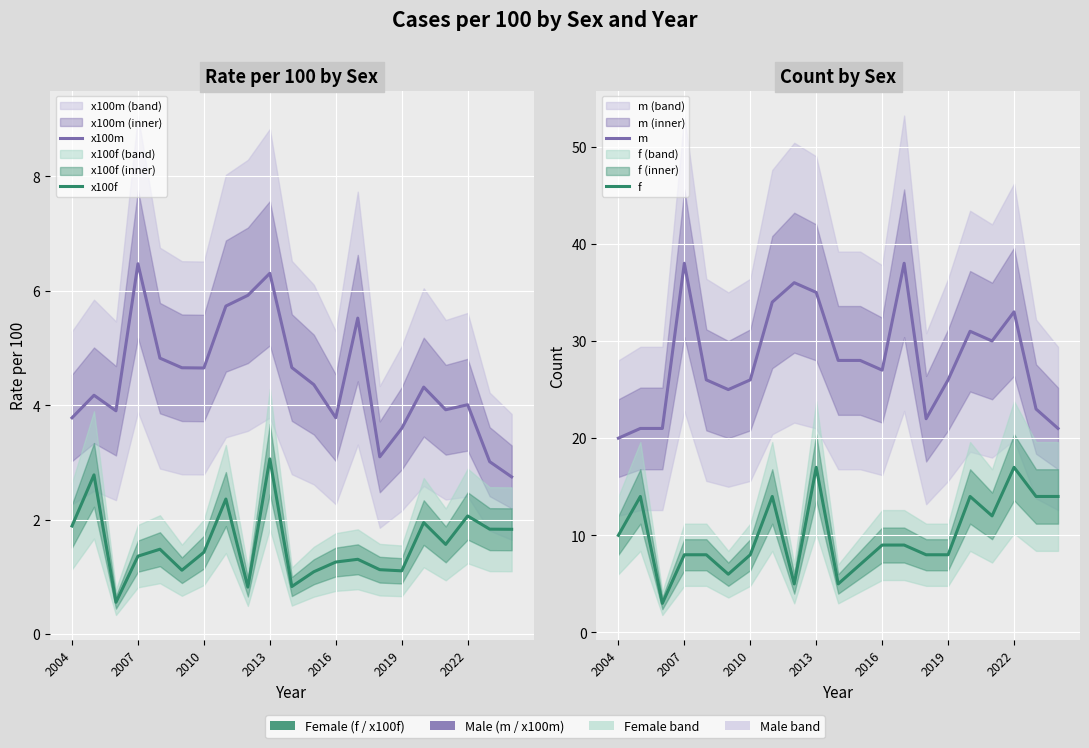

What is the difference between the second highest and minimum values in the f series?

14.0